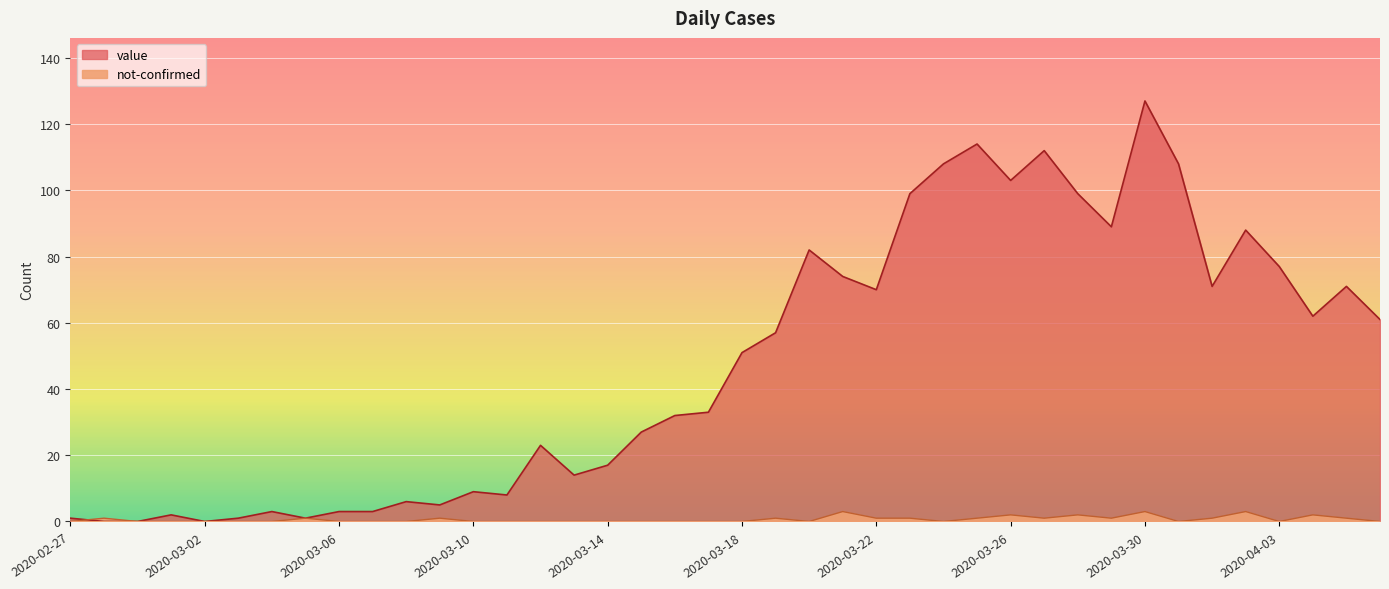

Reading right to left, extract all data points from this chart.

value: 61	71	62	77	88	71	108	127	89	99	112	103	114	108	99	70	74	82	57	51	33	32	27	17	14	23	8	9	5	6	3	3	1	3	1	0	2	0	0	1
not-confirmed: 0	1	2	0	3	1	0	3	1	2	1	2	1	0	1	1	3	0	1	0	0	0	0	0	0	0	0	0	1	0	0	0	1	0	0	0	0	0	1	0